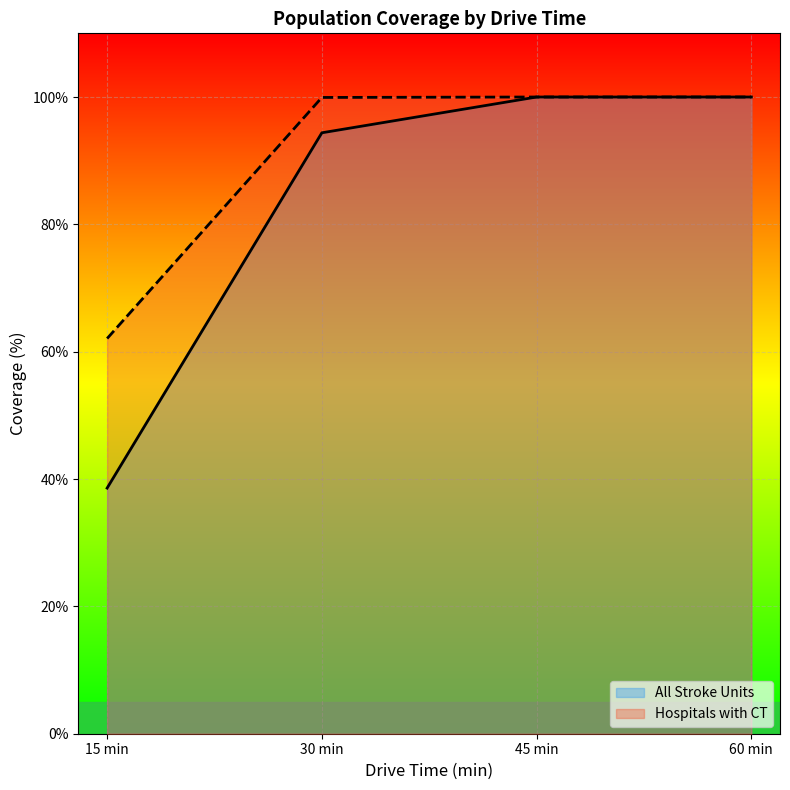

True or false: All Stroke Units (line) and Hospitals with CT (line) cross at least once.

False